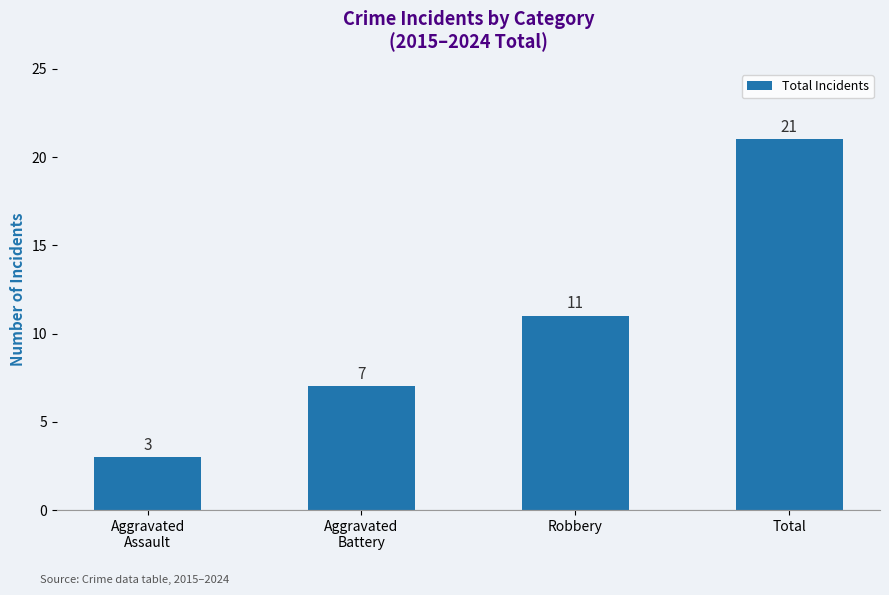

Is it true that the value at Total is 12?

False